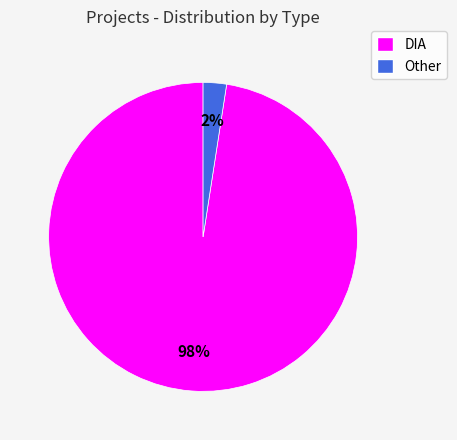

True or false: DIA accounts for 98% of the total.

True